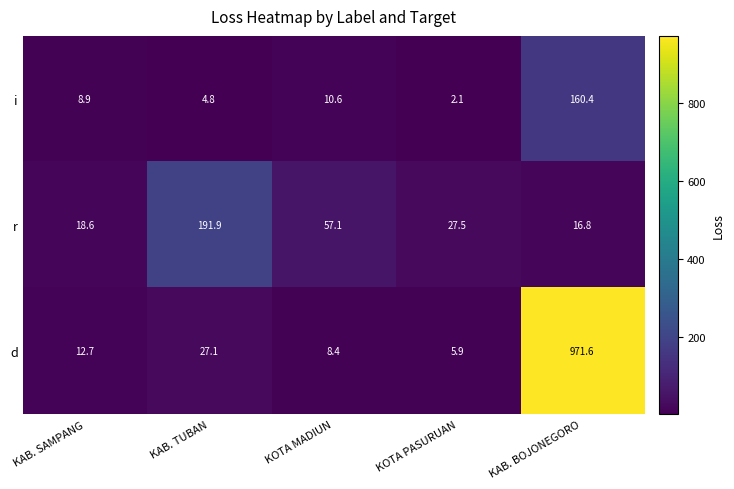

Which series has the largest total across all categories?

d